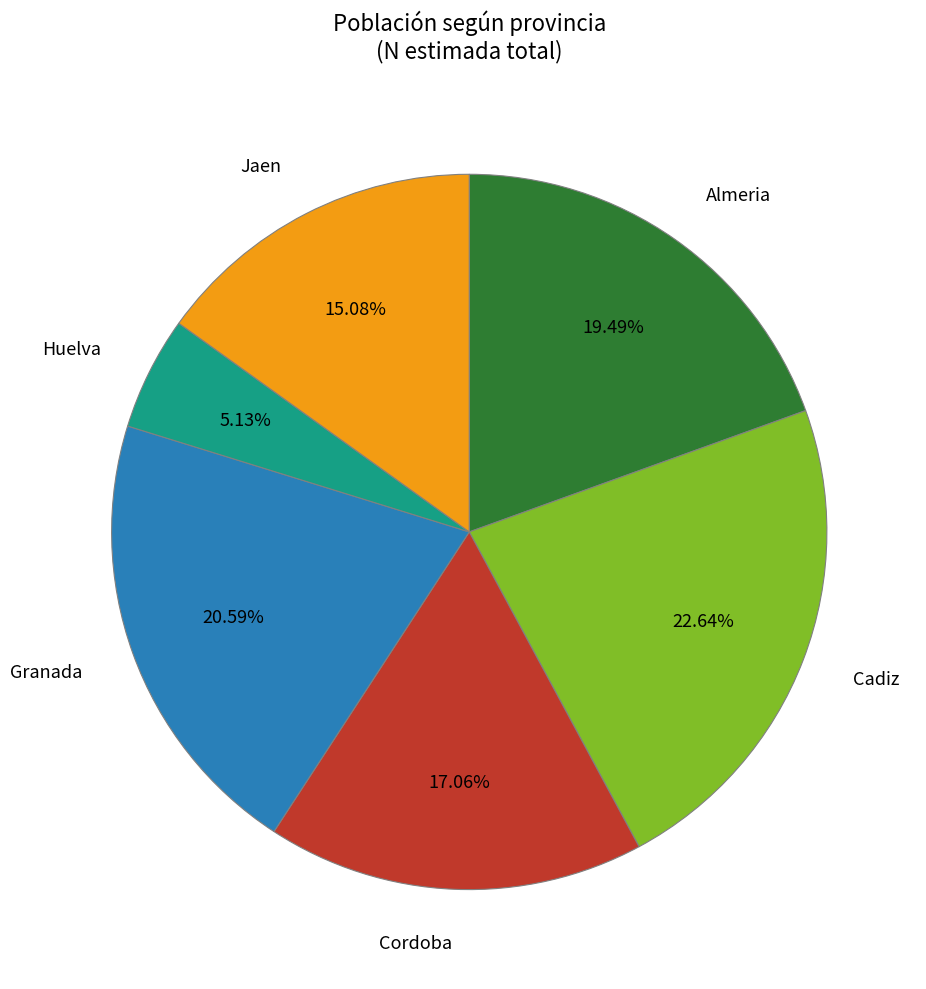

What is the smallest slice in the pie chart?

Huelva